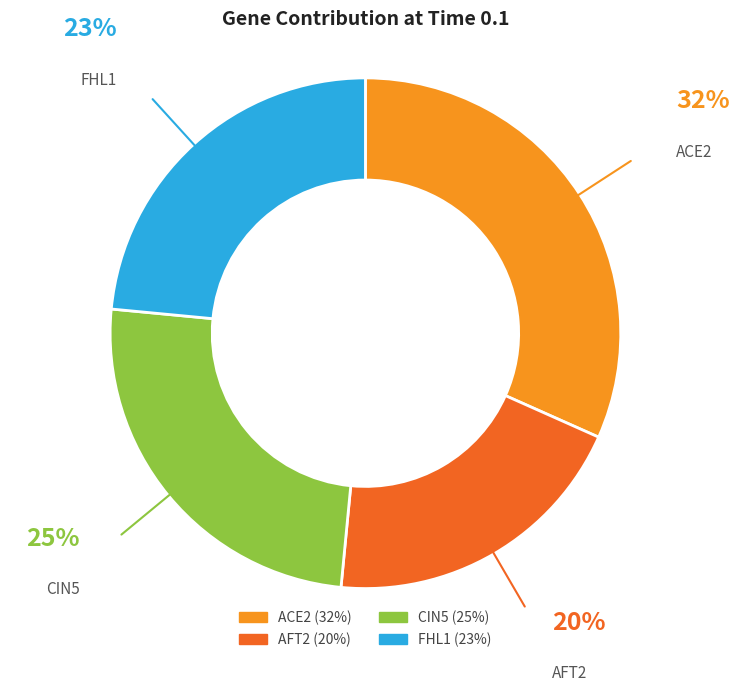

Is there any slice that represents more than half of the pie?

No